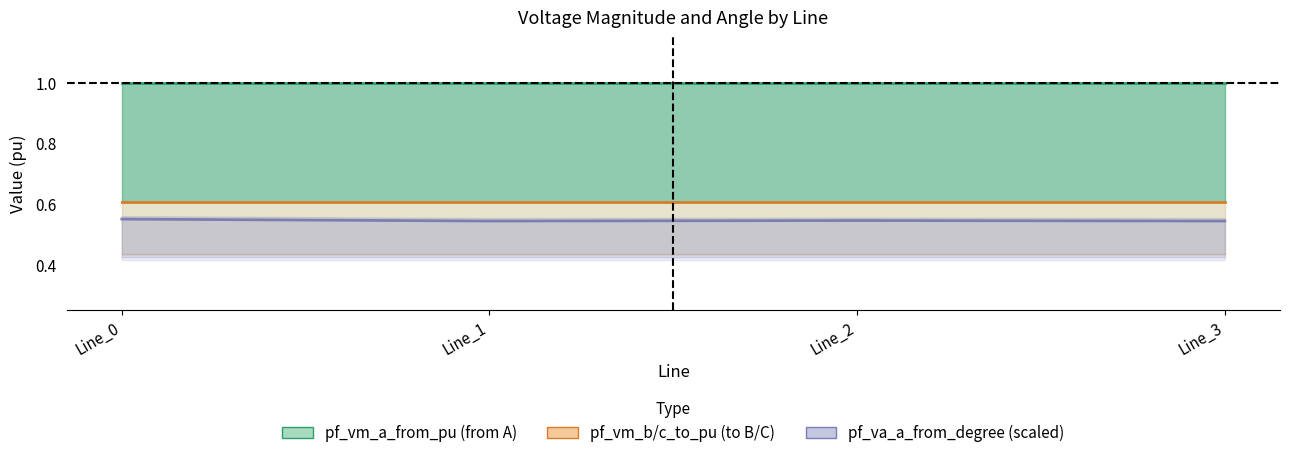

The pf_vm_c_from_pu series shows 1.0 at Line_0. True or false?

True